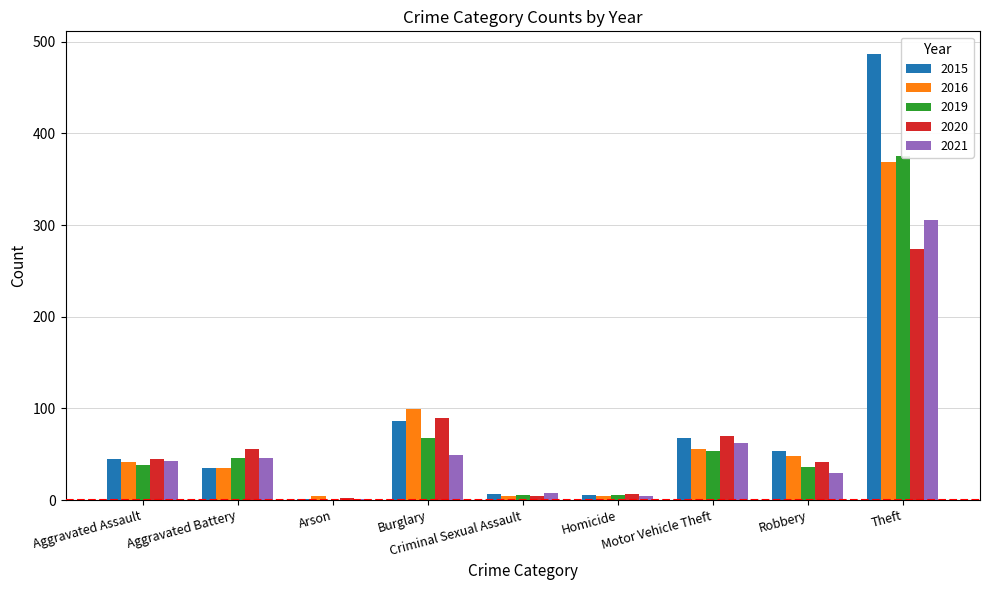

Reading left to right, what are all the values shown in this chart?

2015: 45	35	1	86	7	6	68	54	487
2016: 41	35	4	99	4	4	56	48	369
2019: 38	46	0	68	6	5	54	36	375
2020: 45	56	2	90	4	7	70	42	274
2021: 43	46	1	49	8	4	62	29	305